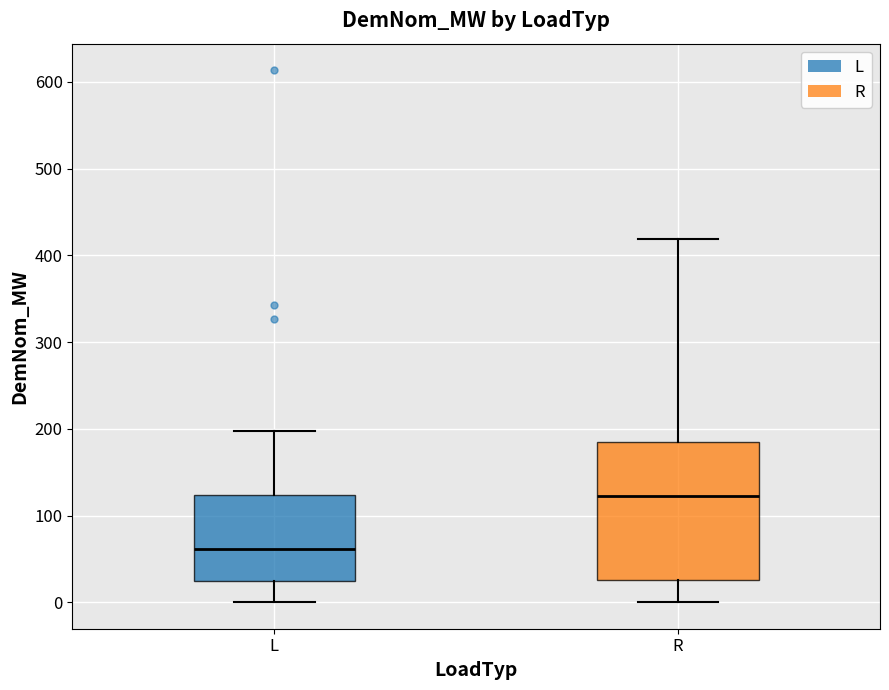

Where is the lower edge of the box for R on the y-axis? The values are not printed on the chart, so give them approximately, as read against the axis.

30